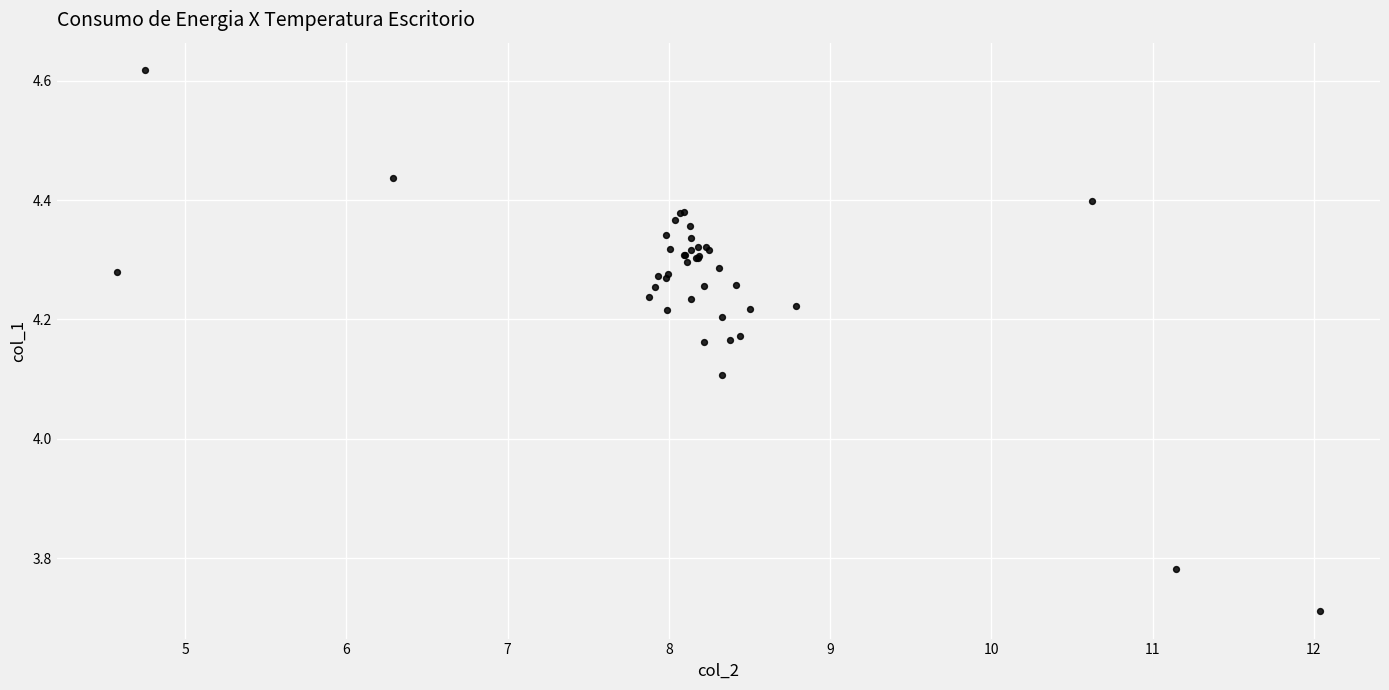

What Y value in the scatter plot is closest to 4?

4.1